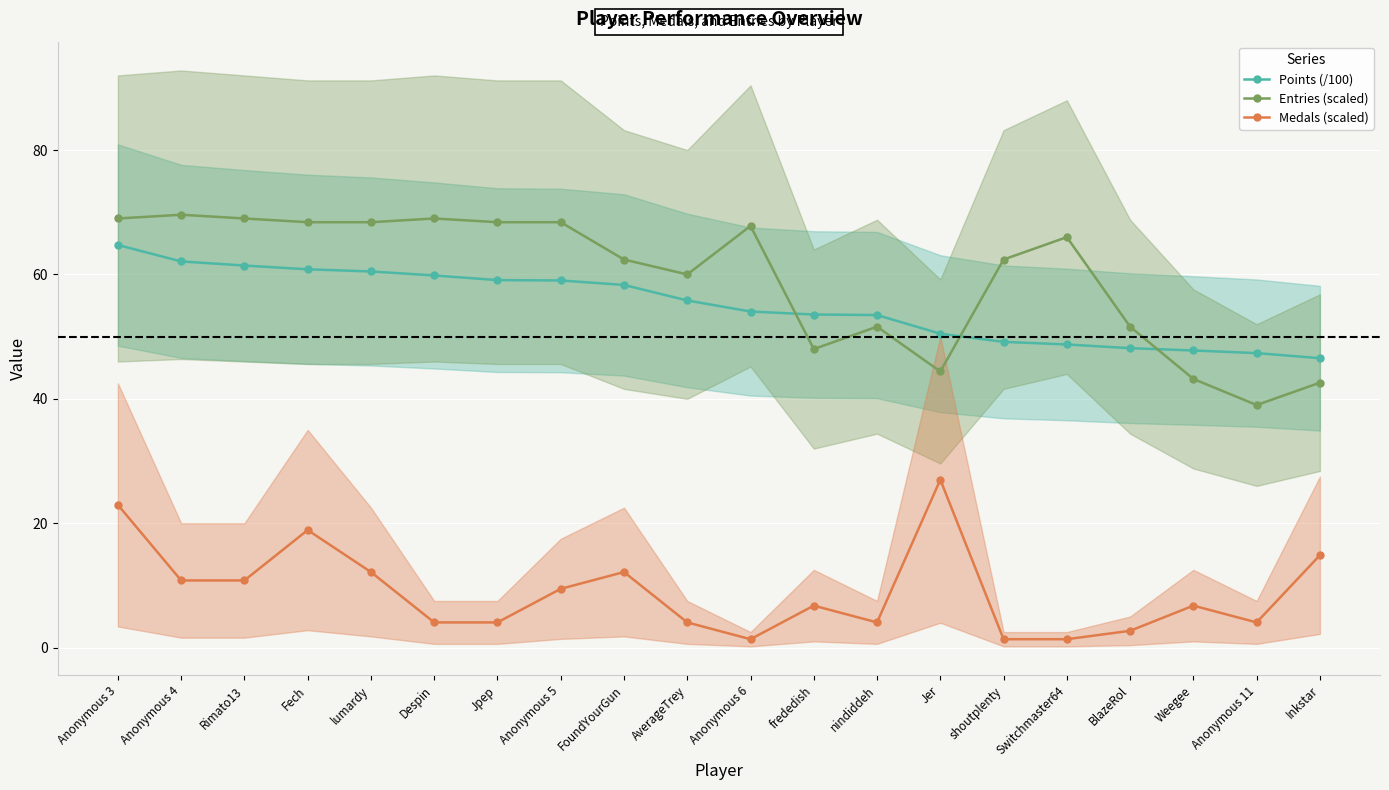

At how many categories does at least one series exceed 17?

20